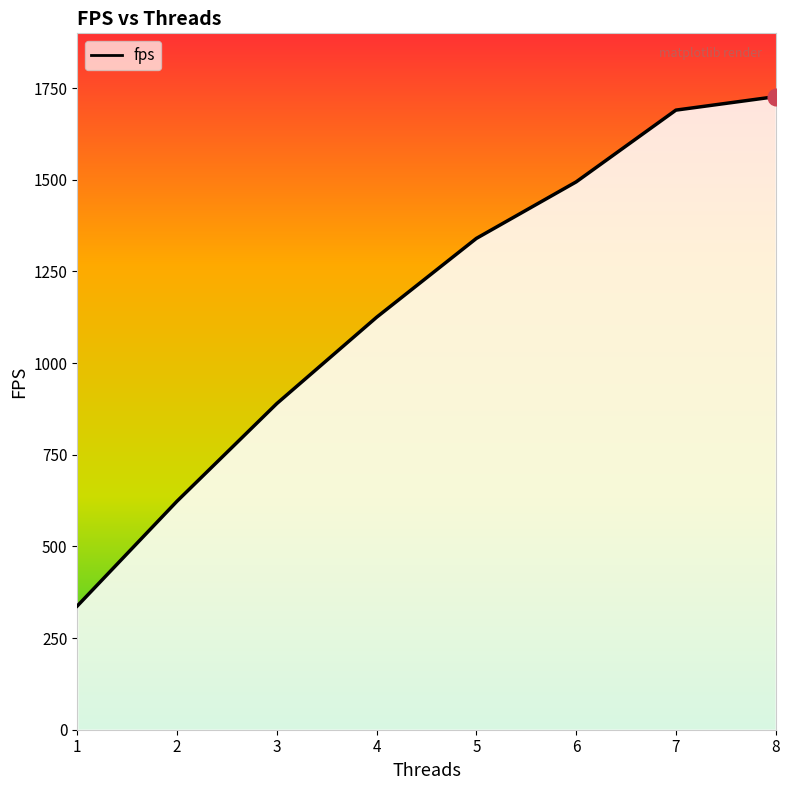

Approximately how many times larger is the value at 4 compared to 5?

0.8